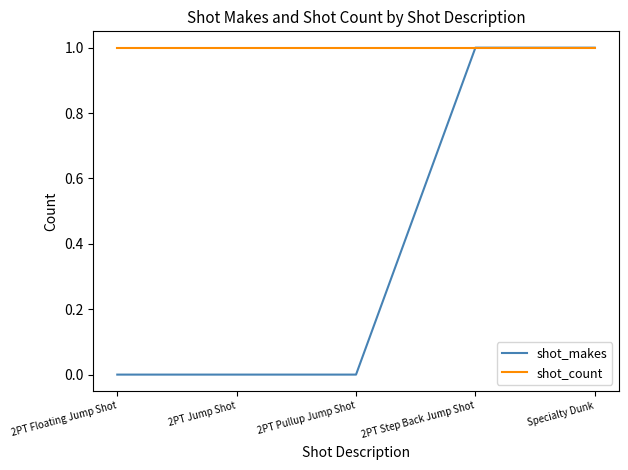

What is the total value across all series at Specialty Dunk?

2